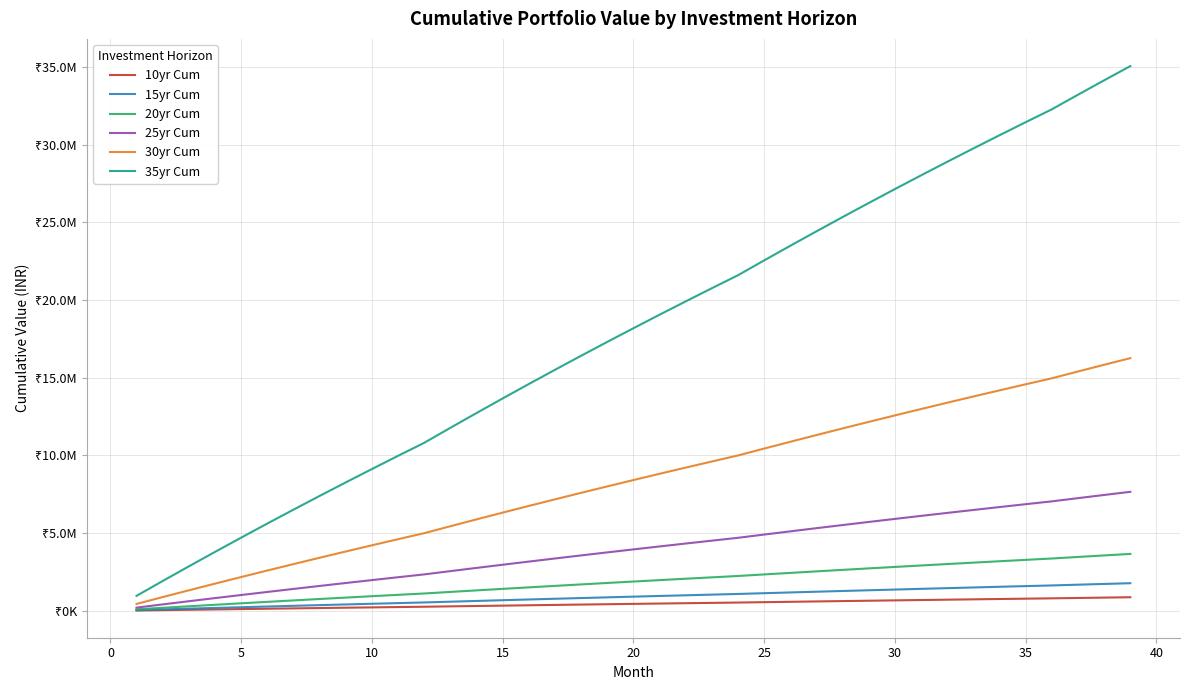

What are all the series names shown in the legend?

10yr Cum, 15yr Cum, 20yr Cum, 25yr Cum, 30yr Cum, 35yr Cum